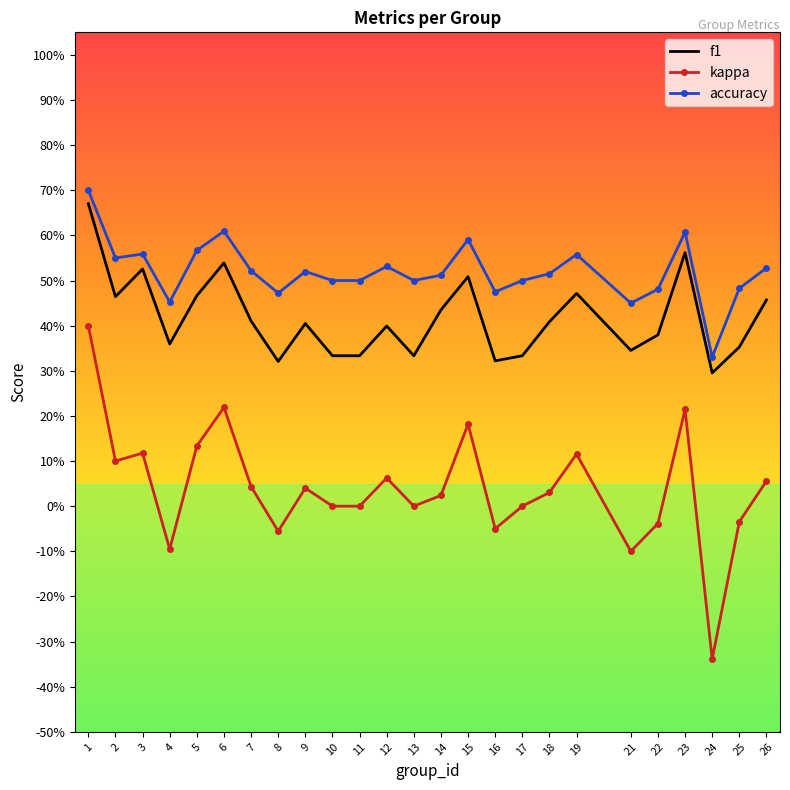

Reading left to right, list all the values displayed in this chart.

f1: 1=0.7	2=0.5	3=0.5	4=0.4	5=0.5	6=0.5	7=0.4	8=0.3	9=0.4	10=0.3	11=0.3	12=0.4	13=0.3	14=0.4	15=0.5	16=0.3	17=0.3	18=0.4	19=0.5	21=0.3	22=0.4	23=0.6	24=0.3	25=0.4	26=0.5
kappa: 1=0.4	2=0.1	3=0.1	4=-0.1	5=0.1	6=0.2	7=0.0	8=-0.1	9=0.0	10=0.0	11=0.0	12=0.1	13=0.0	14=0.0	15=0.2	16=-0.1	17=0.0	18=0.0	19=0.1	21=-0.1	22=-0.0	23=0.2	24=-0.3	25=-0.0	26=0.1
accuracy: 1=0.7	2=0.6	3=0.6	4=0.5	5=0.6	6=0.6	7=0.5	8=0.5	9=0.5	10=0.5	11=0.5	12=0.5	13=0.5	14=0.5	15=0.6	16=0.5	17=0.5	18=0.5	19=0.6	21=0.5	22=0.5	23=0.6	24=0.3	25=0.5	26=0.5